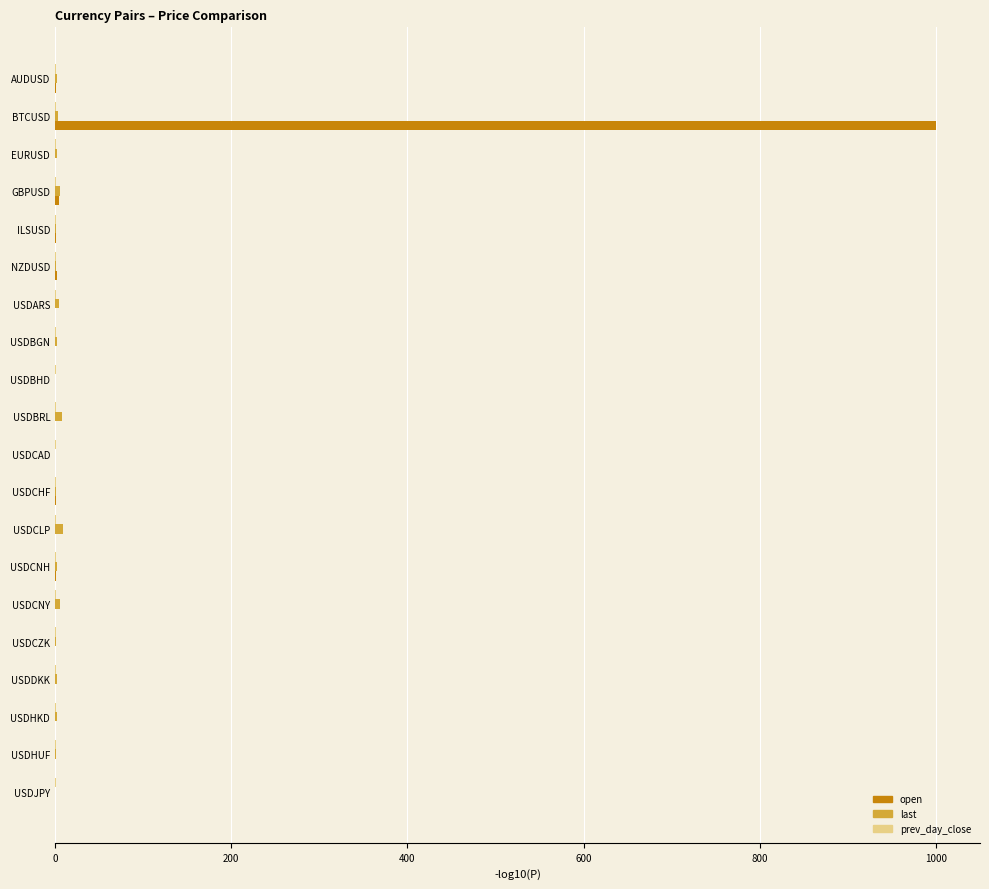

At which category is the sum across all series the highest?

BTCUSD